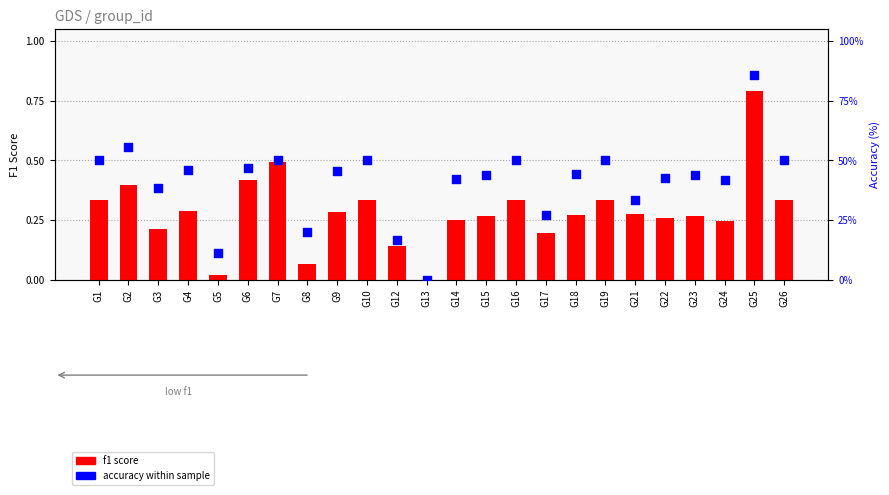

Which series contains the highest Y value?

accuracy within sample